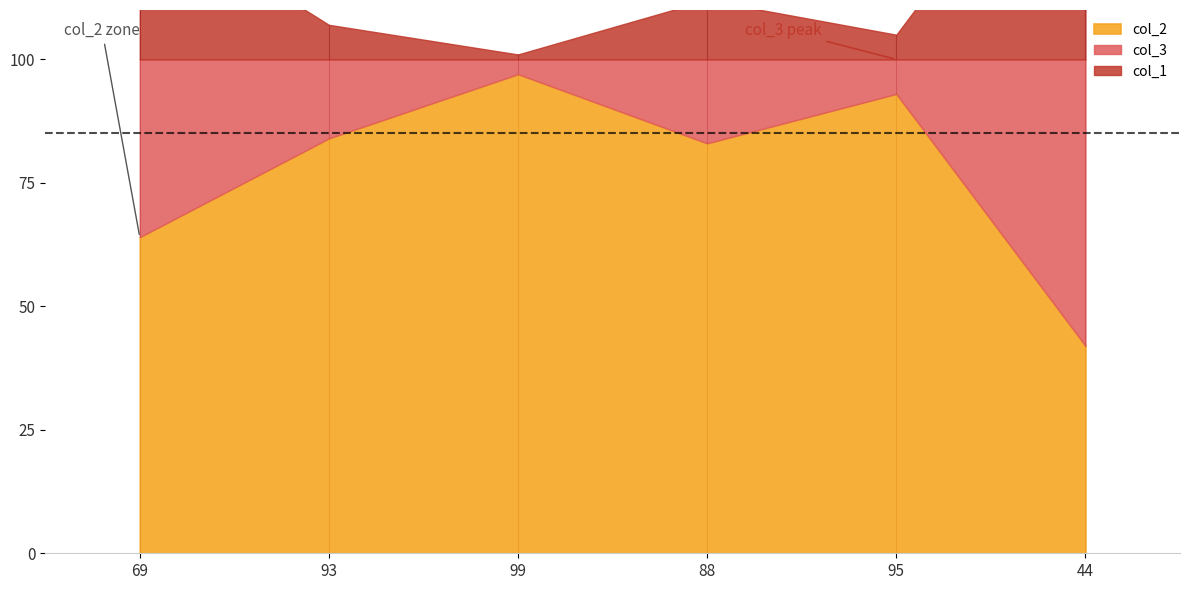

What is the sum of all col_1 values?

112